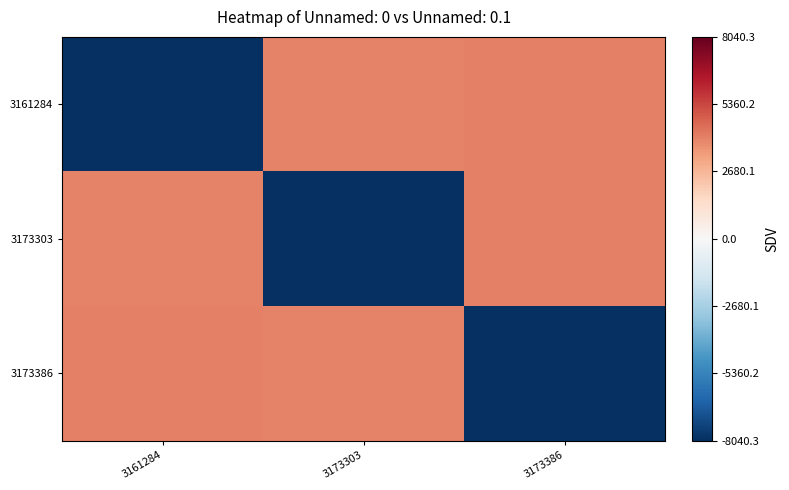

Which series changed the most between 3173303 and 3173386?

3173303